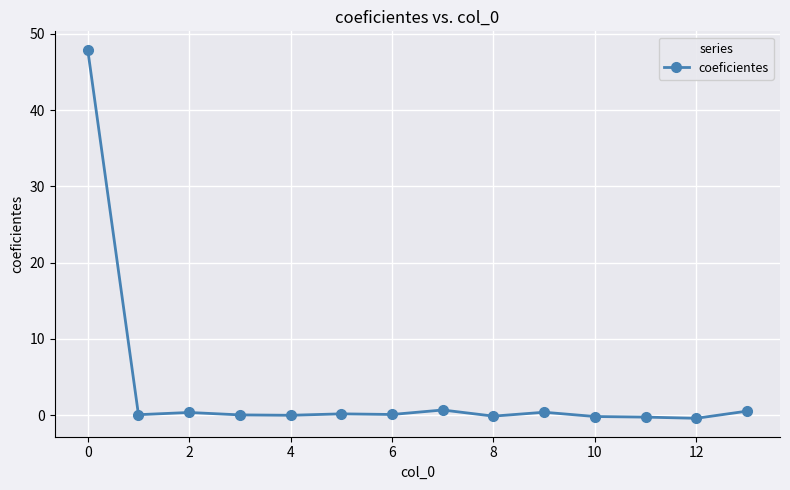

Is this an area chart (filled region under the line)?

No